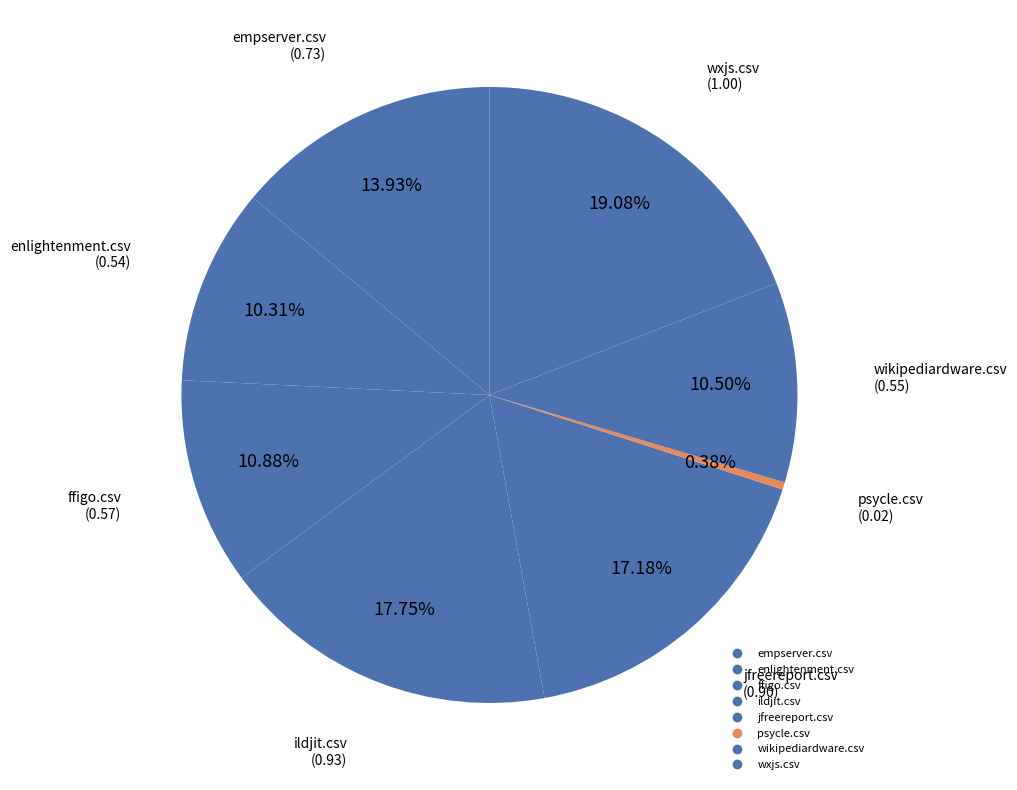

Which has a higher value, jfreereport.csv or ffigo.csv?

jfreereport.csv